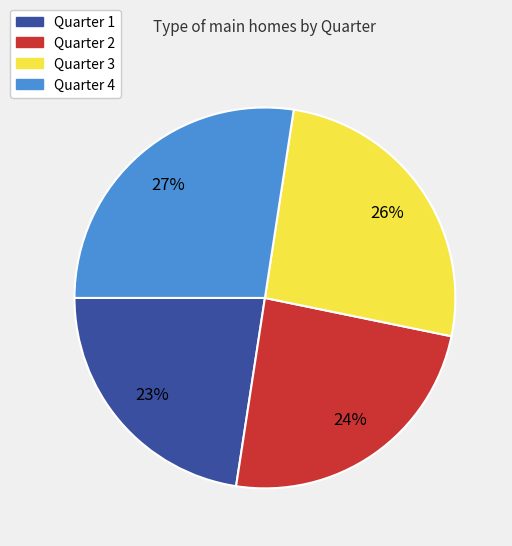

Between Quarter 1 and Quarter 3, which is larger?

Quarter 3